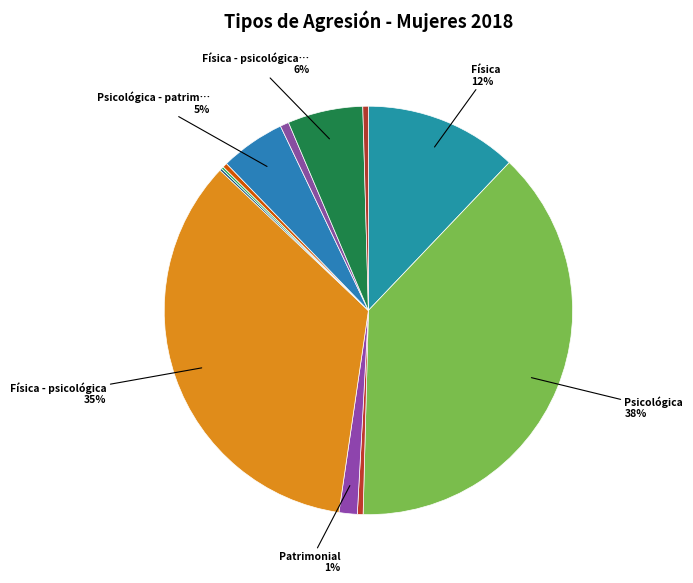

How many segments does this pie chart have?

12